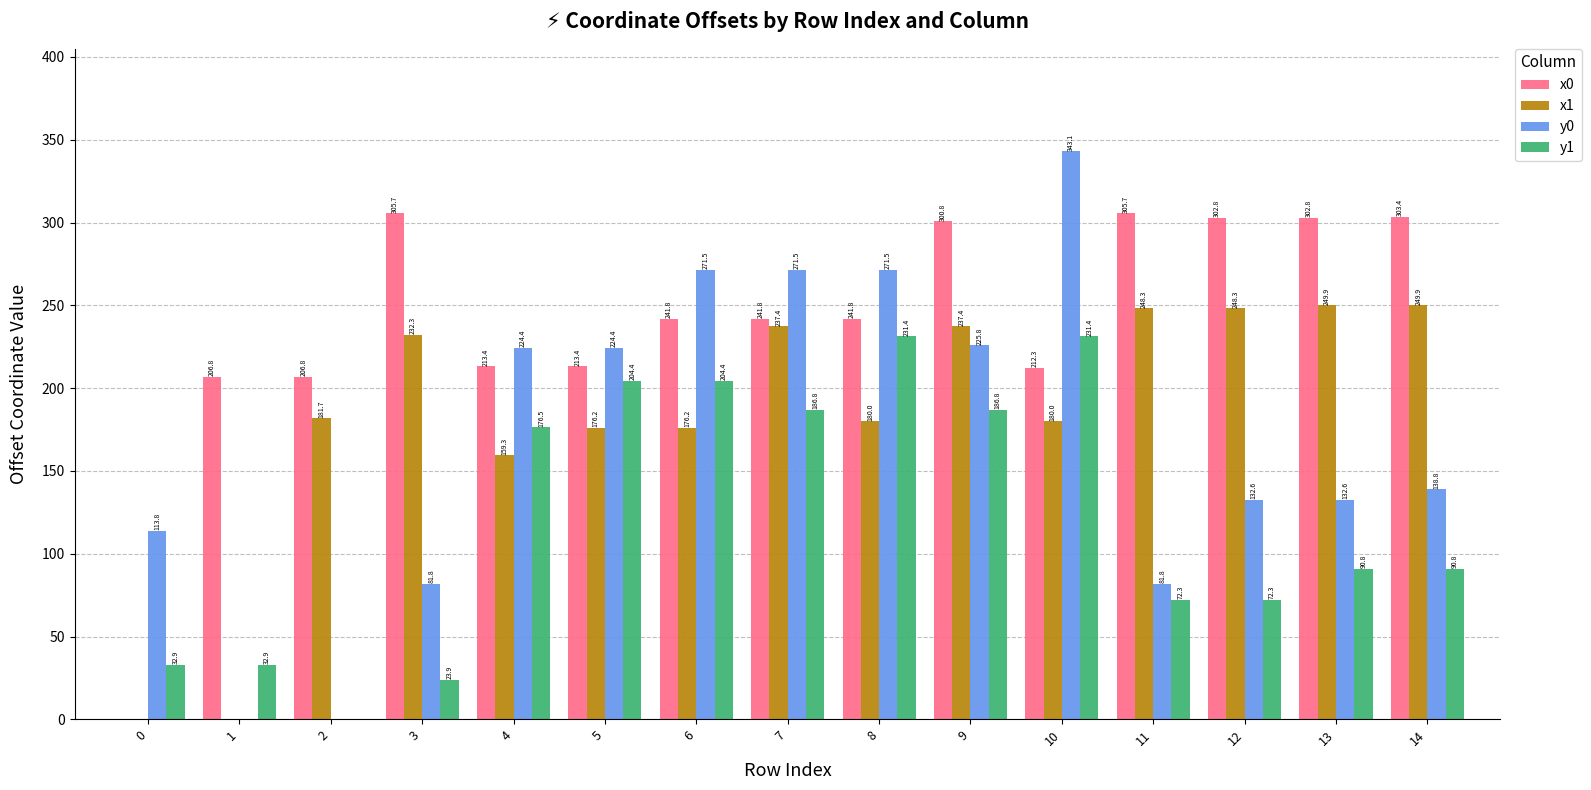

At which label is x1 closest to 124?

4